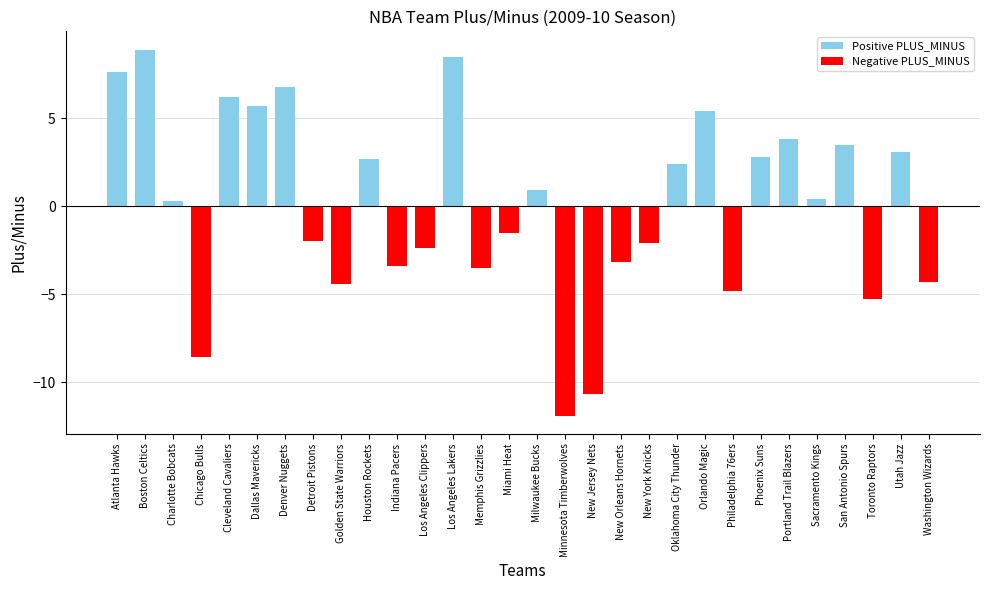

The chart shows a value of -4.4 at Golden State Warriors. True or false?

True